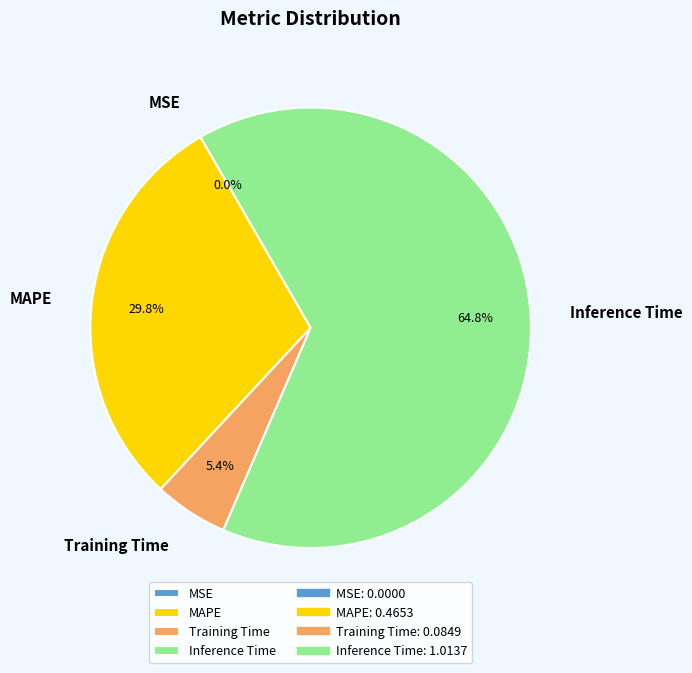

To the nearest percent, what is the difference between the MAPE and MSE slice percentages?

30%